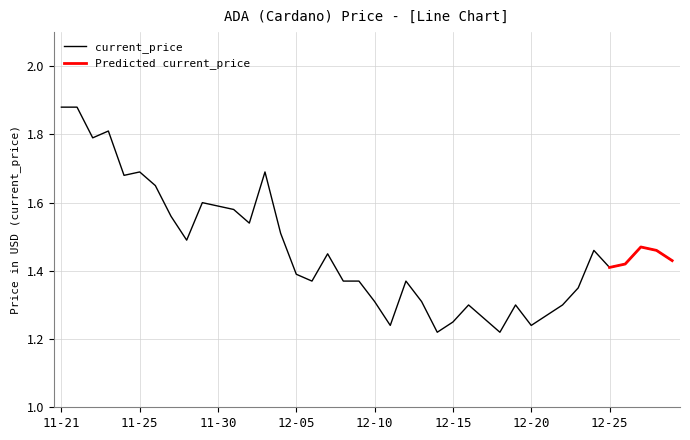

The chart shows a value of 0.9 at 12/27/2021. True or false?

False